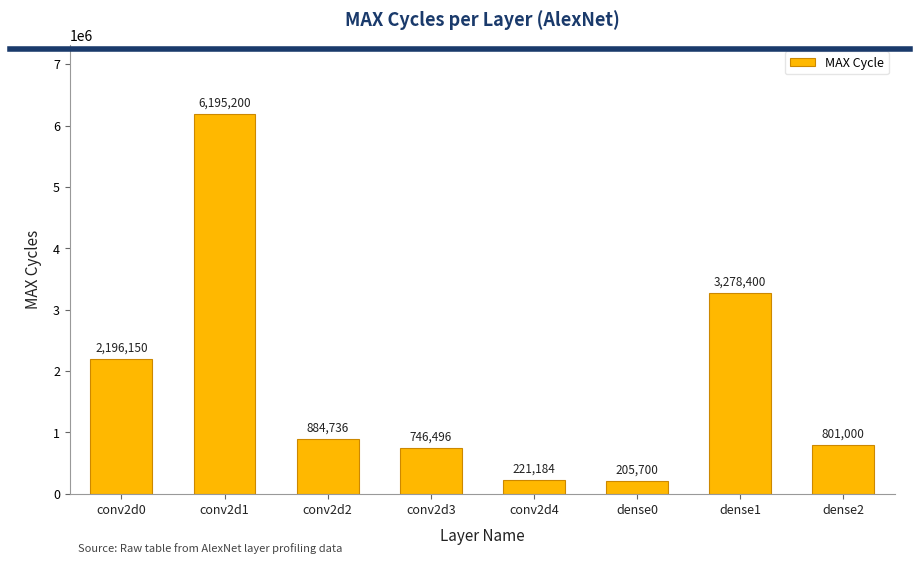

Reading left to right, extract all data points from this chart.

2196150	6195200	884736	746496	221184	205700	3278400	801000